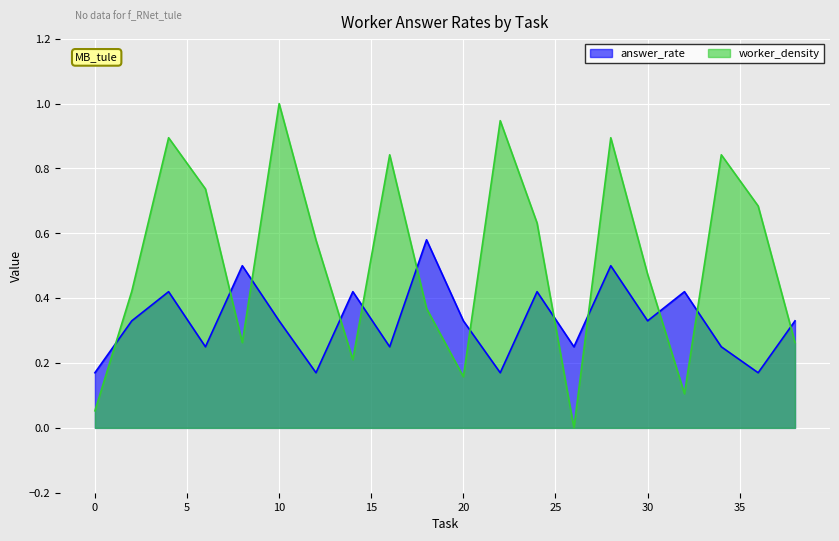

The value of worker_density at 12 is 0.6. True or false?

True